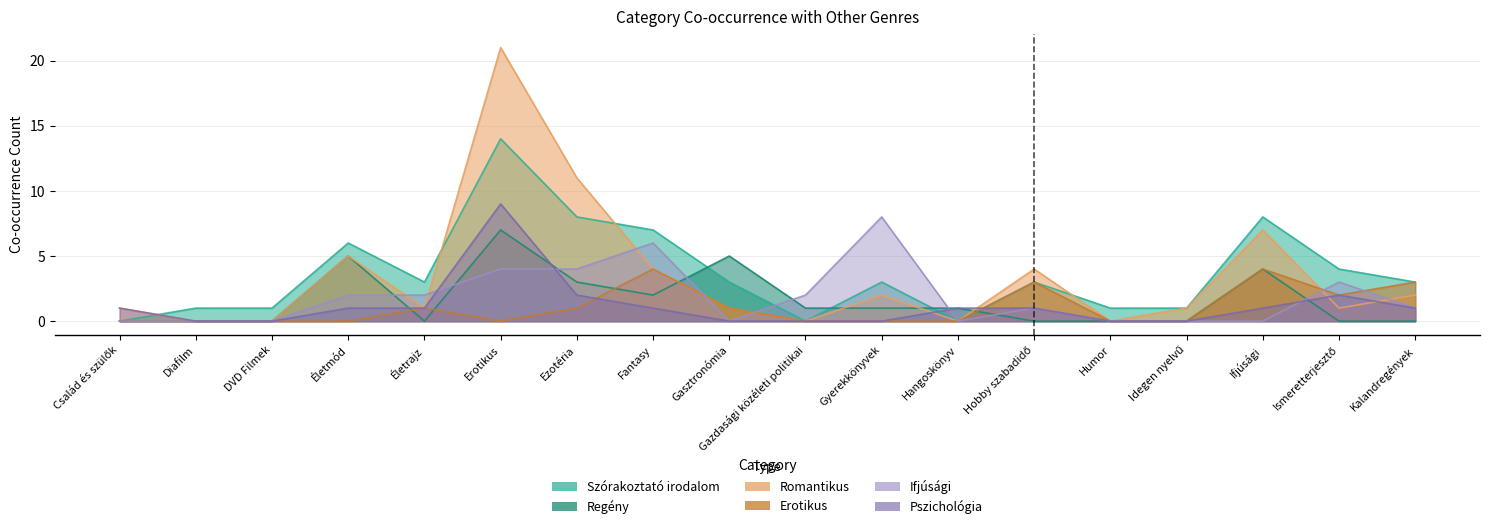

Which category has the lowest value across all series?

Család és szülők